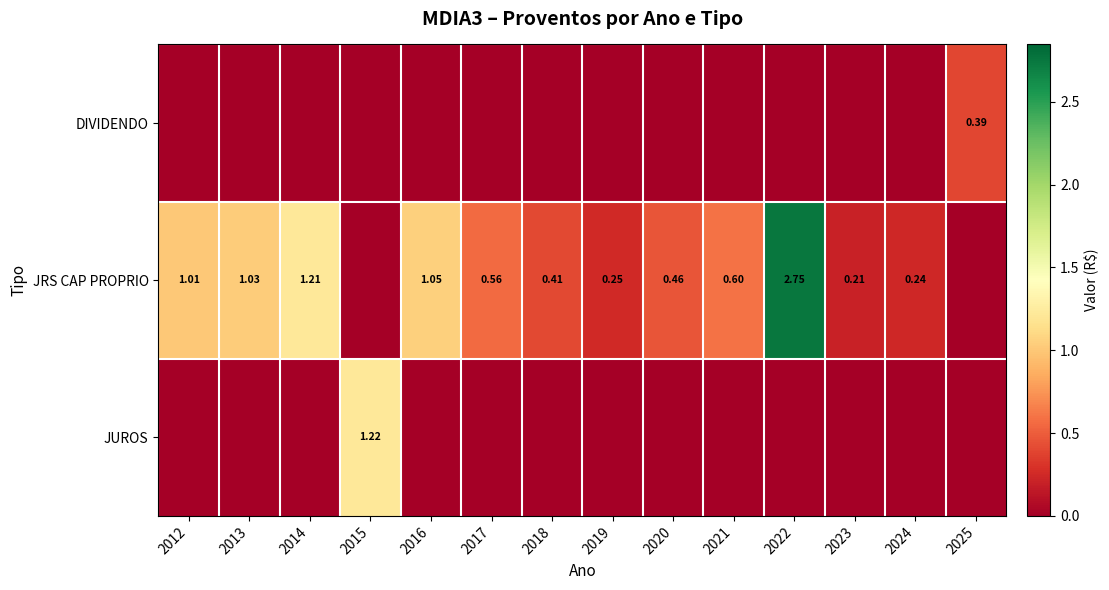

Count the number of categories in the chart.

14